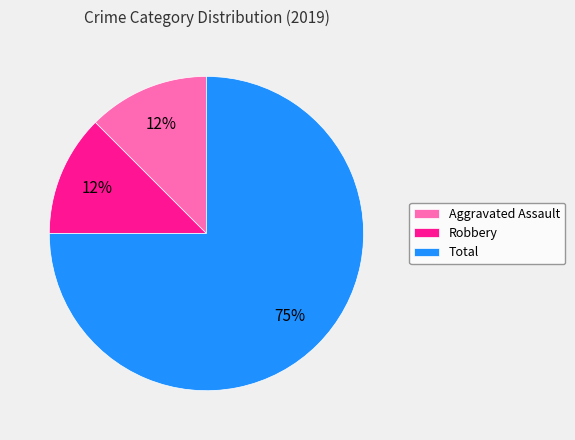

What is the majority slice?

Total